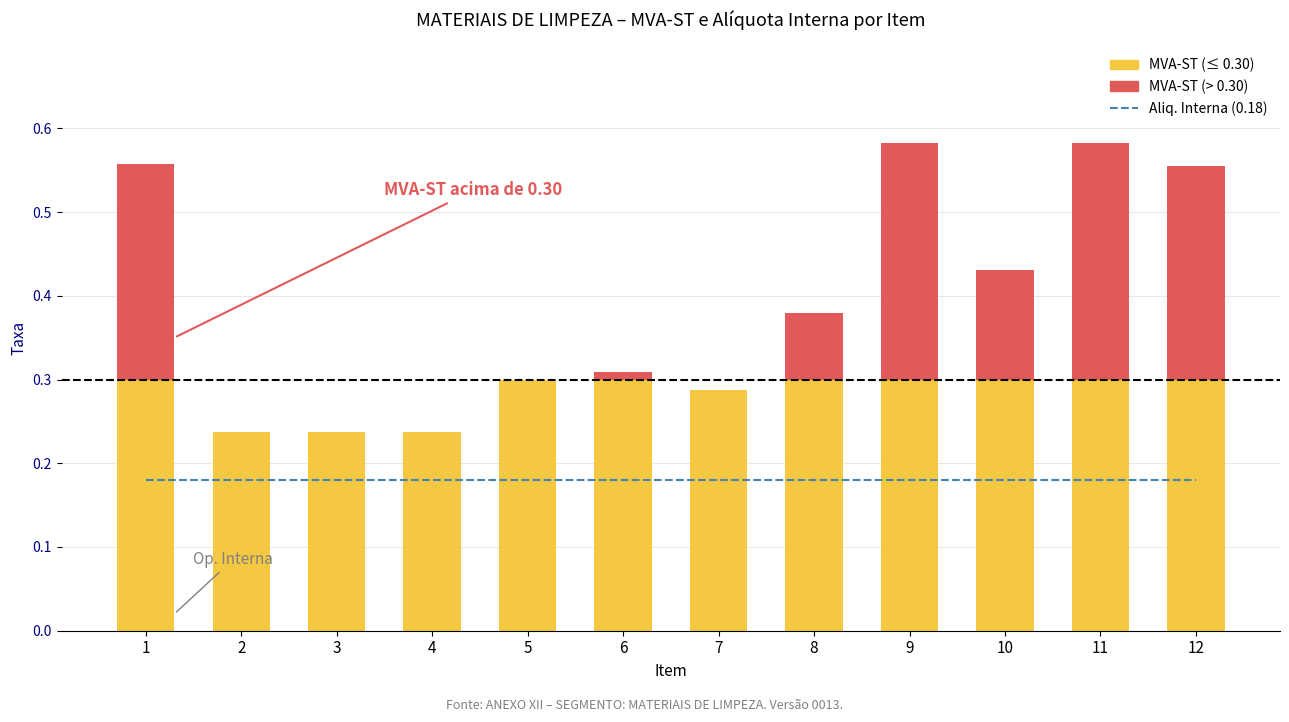

How many data points does each series have?

12